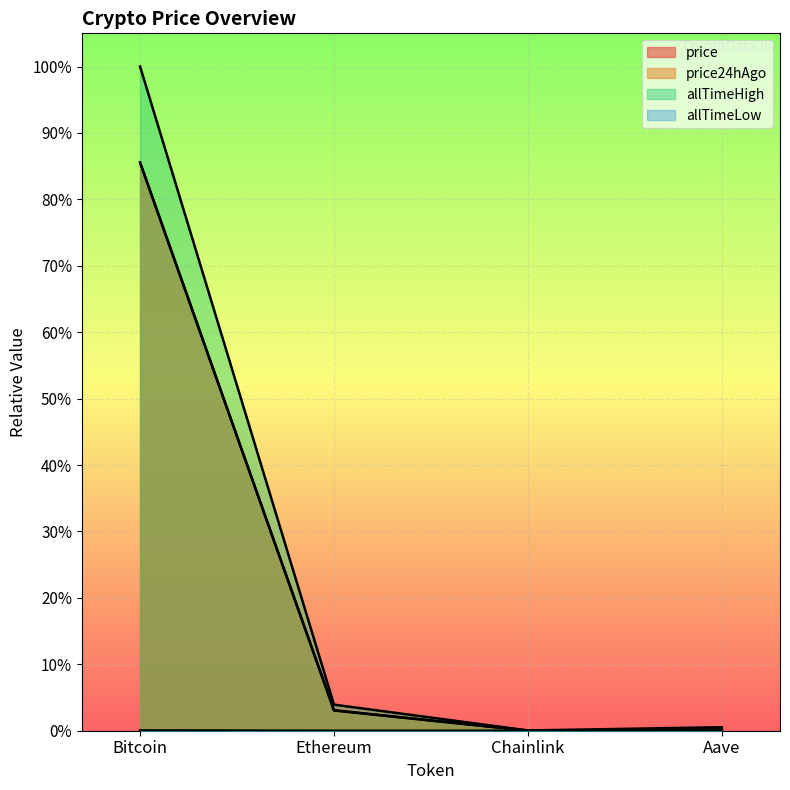

The value of allTimeHigh at Aave is 0.0. True or false?

True